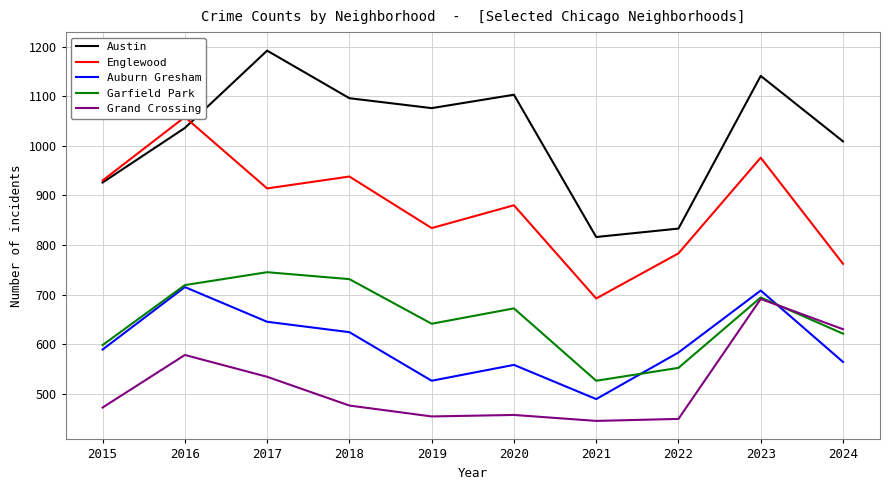

What is the difference between the second highest and second lowest values in the Garfield Park series?

179